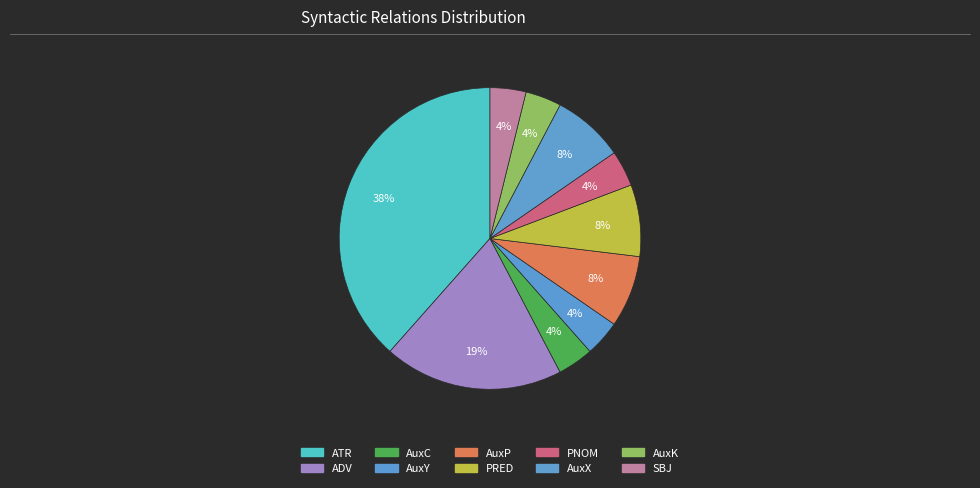

Count the number of slices in the pie.

10